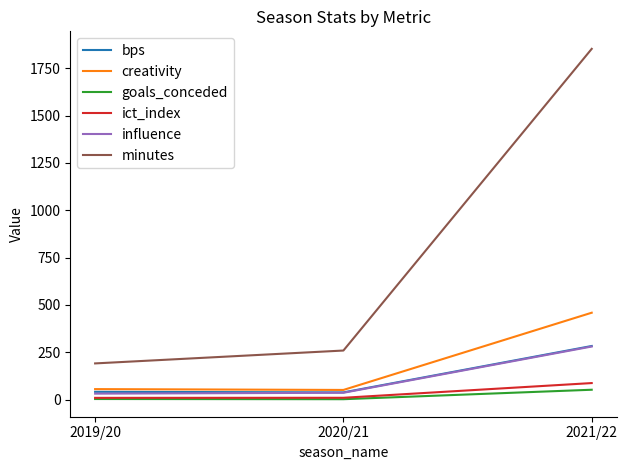

At how many categories does at least one series exceed 1395?

1